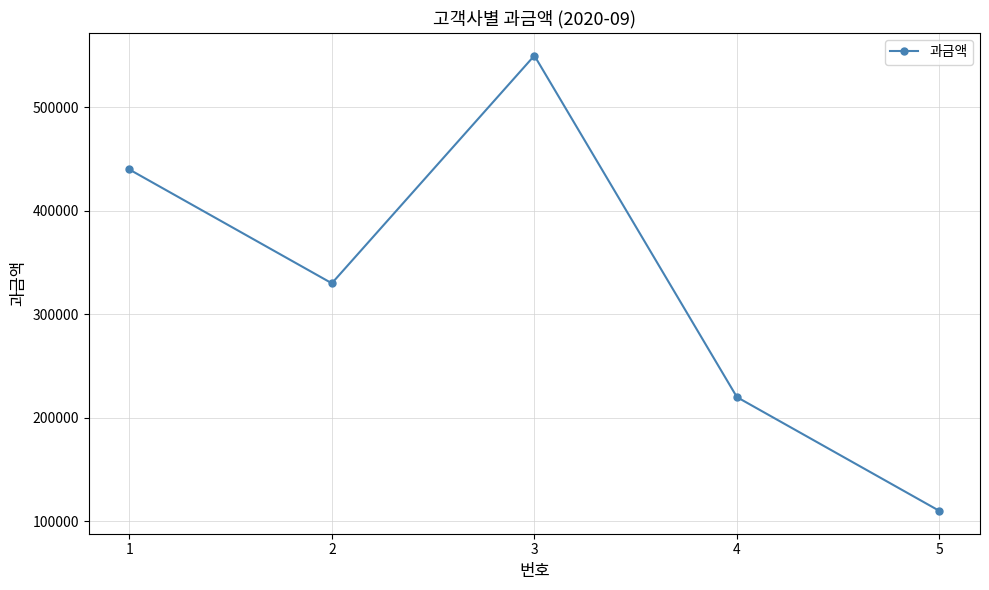

What is the difference between the values at 4 and 3?

330000